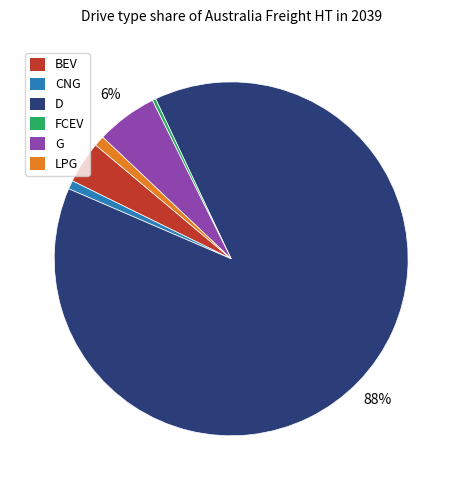

To the nearest percent, what is the difference between the largest and smallest slice percentages?

88%